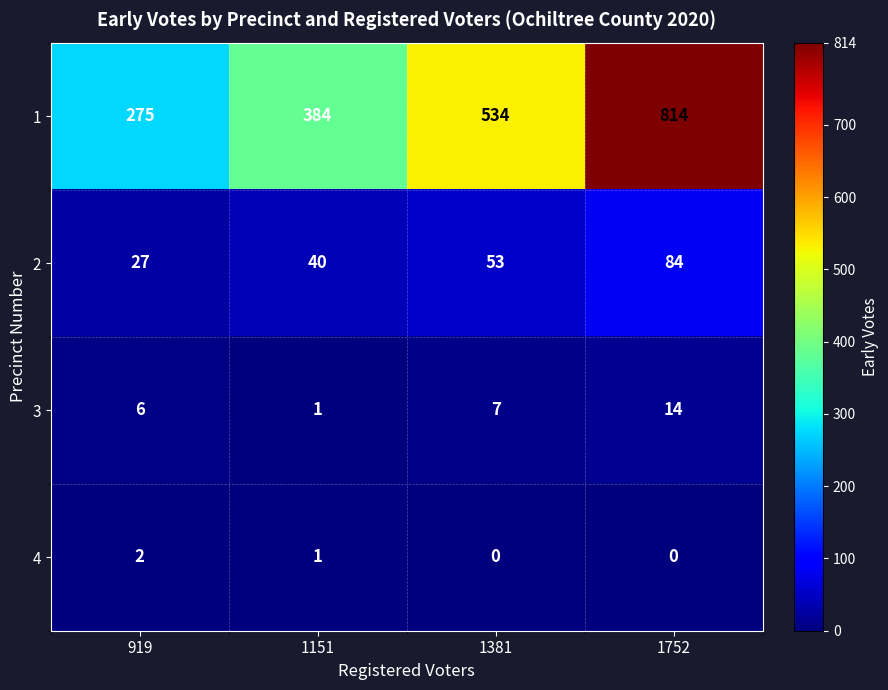

At 1752, list the series in order from smallest to largest.

4, 3, 2, 1